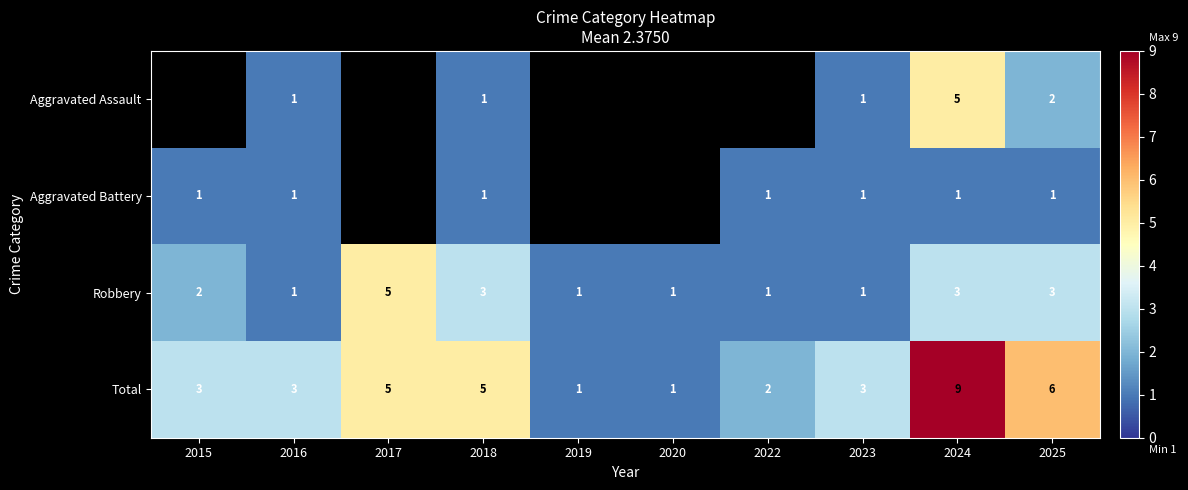

True or false: Aggravated Battery has a value of 1 at 2022.

True